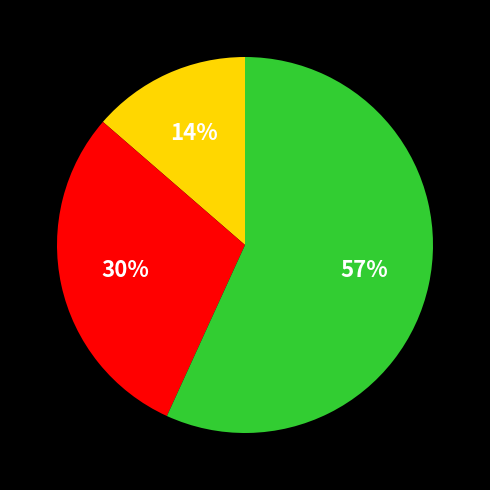

To the nearest percent, what is the difference between the largest and smallest slice percentages?

43%